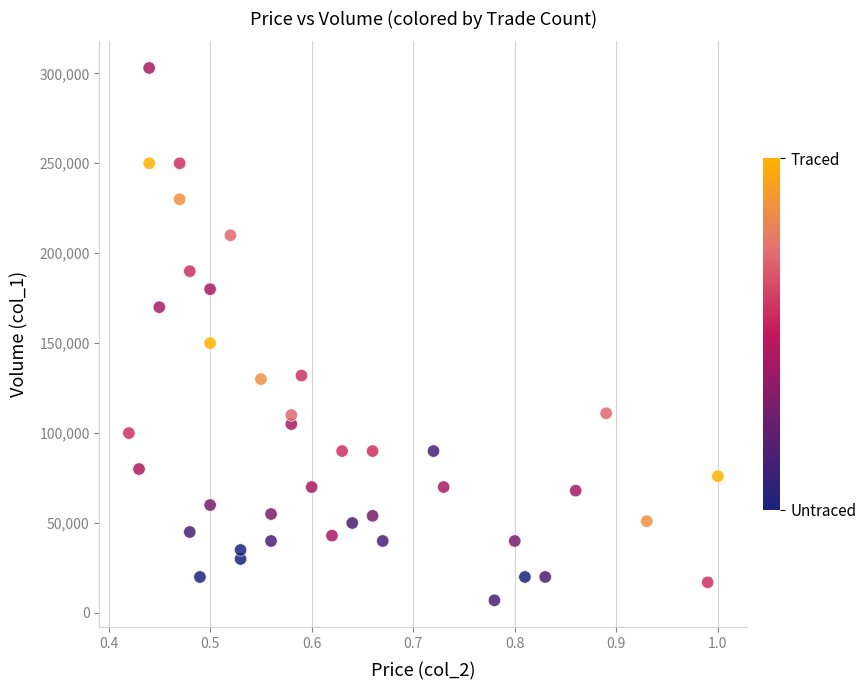

What Y value in the scatter plot is closest to 155000?

150000